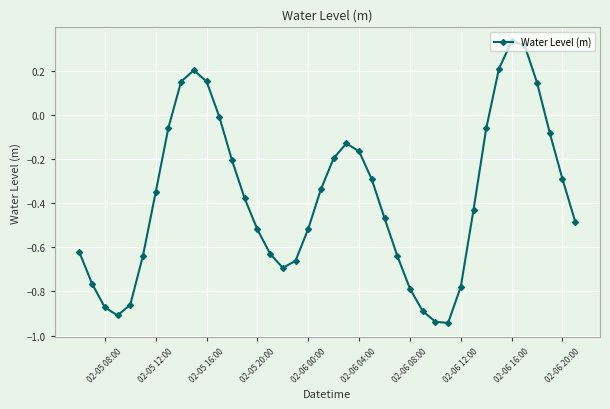

How many points are lower than both their immediate neighbors (excluding endpoints)?

3